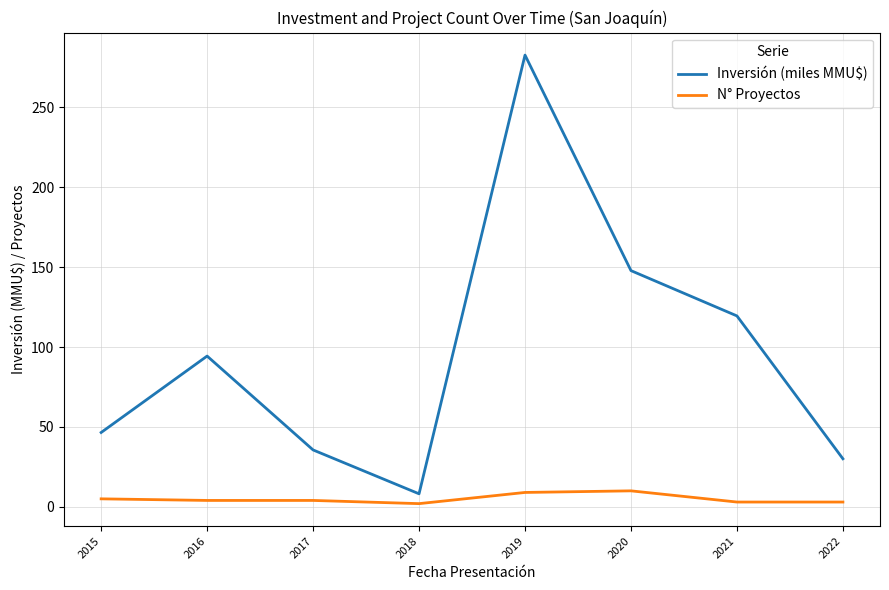

At which category does the chart reach its peak across all series?

2019